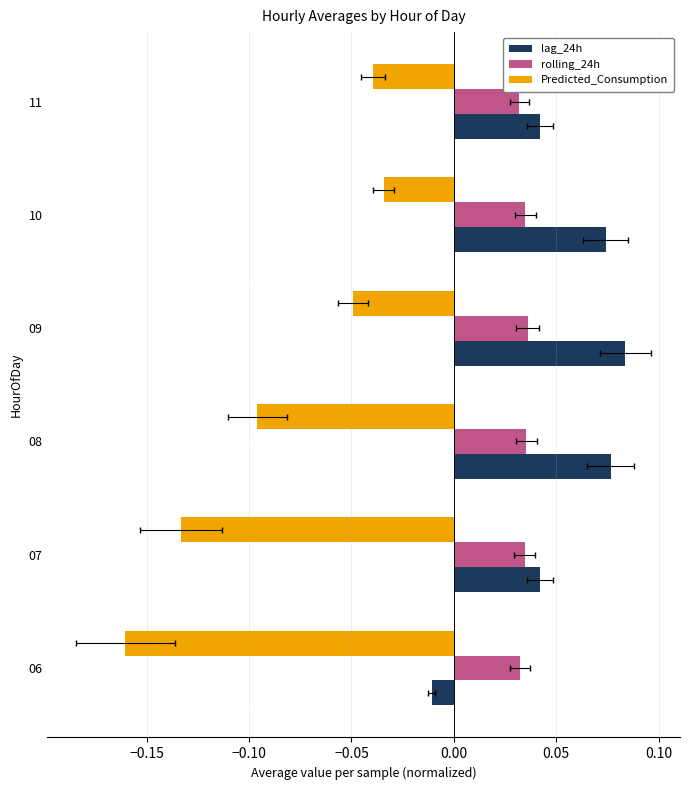

Does the chart contain stacked bars?

No